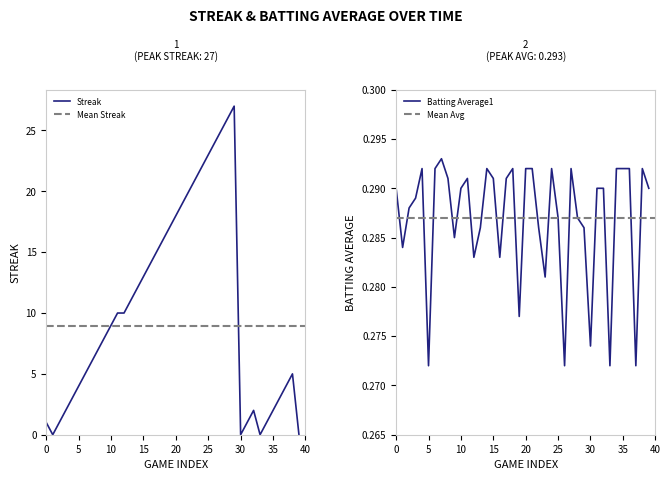

After their last crossing, which series has the higher values: Batting Average1 or Streak?

Batting Average1